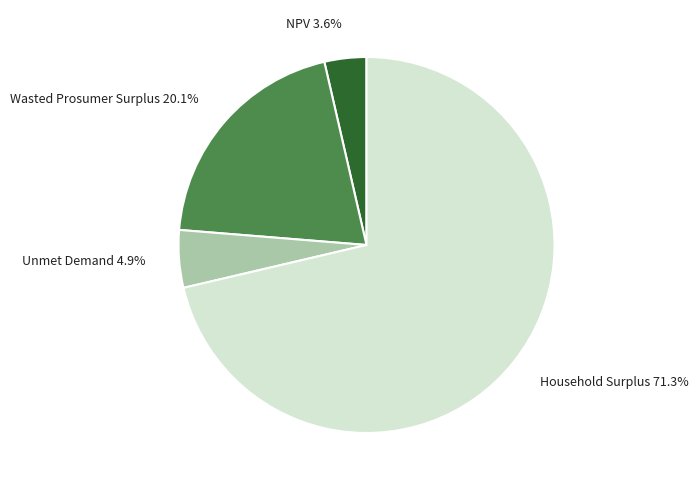

Which slice is the smallest?

NPV